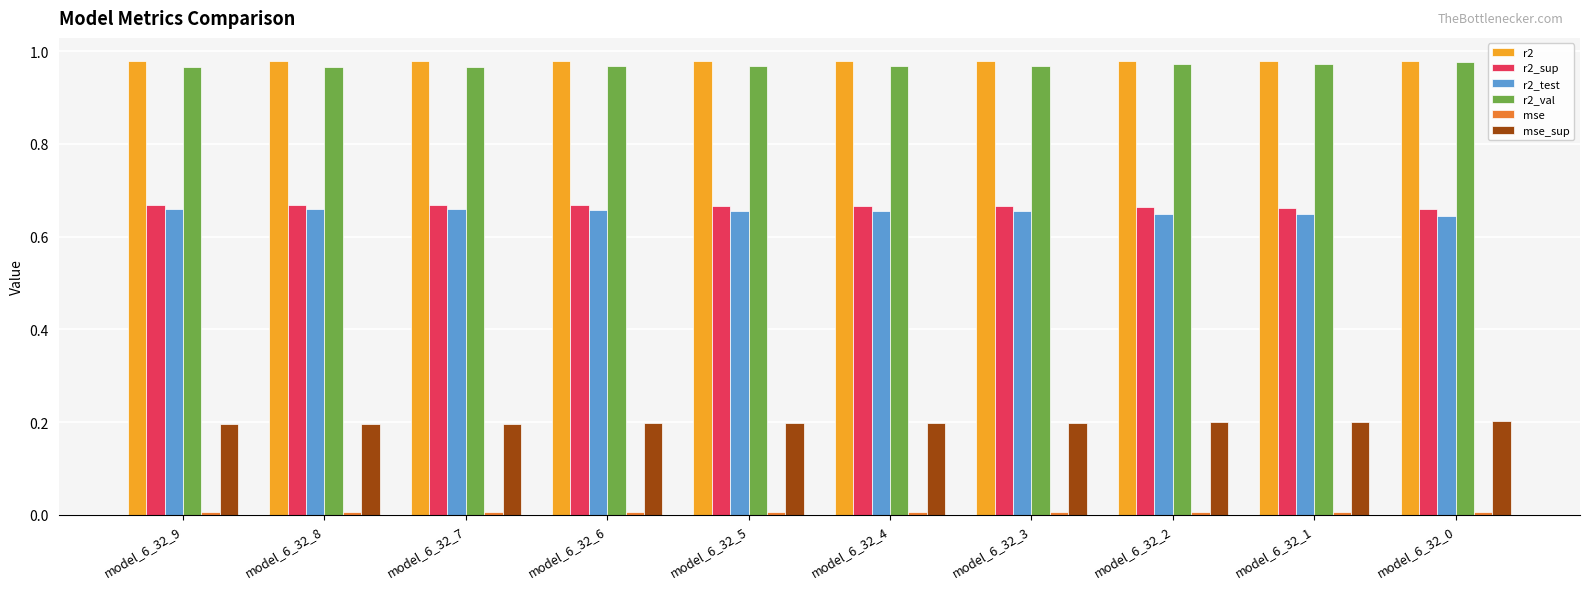

What is the sum of all r2_val values?

9.7